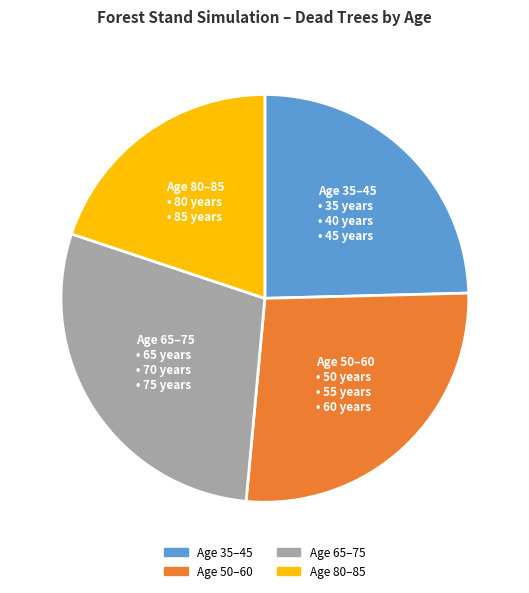

How many slices are in this pie chart?

4